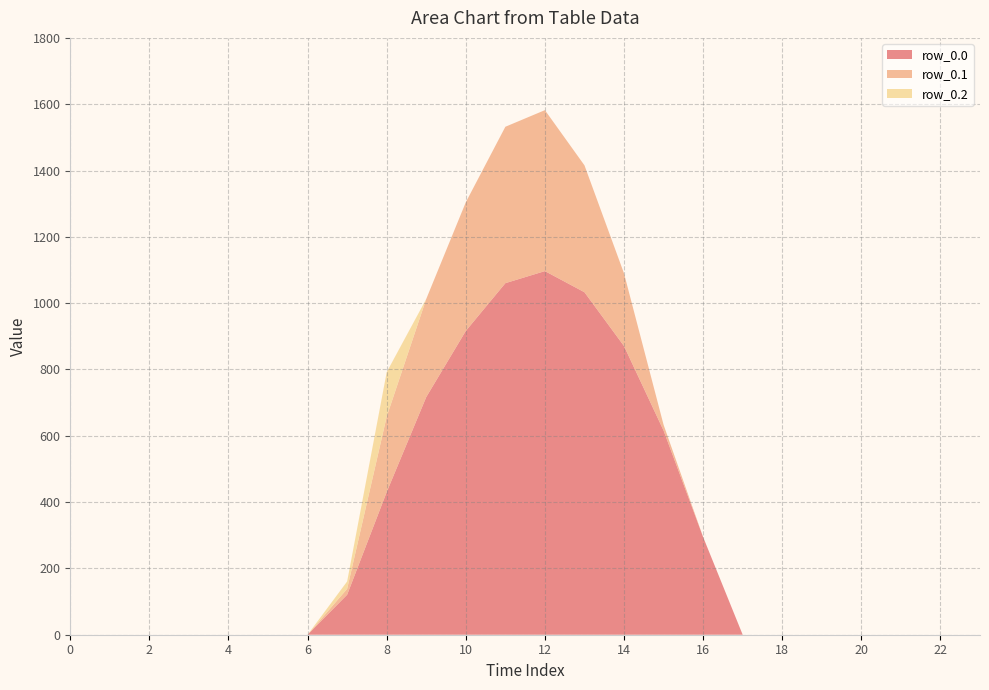

Reading left to right, list all the values displayed in this chart.

row_0.0: 0.0	0.0	0.0	0.0	0.0	0.0	0.0	120.6	430.3	716.9	916.2	1060.3	1096.7	1032.9	870.6	615.9	294.5	0.0	0.0	0.0	0.0	0.0	0.0	0.0
row_0.1: 0.0	0.0	0.0	0.0	0.0	0.0	0.0	17.7	227.5	295.9	388.1	471.7	485.4	382.7	219.2	17.3	0.0	0.0	0.0	0.0	0.0	0.0	0.0	0.0
row_0.2: 0.0	0.0	0.0	0.0	0.0	0.0	0.0	22.3	134.2	0.0	0.0	0.0	0.0	0.0	0.0	0.0	0.0	0.0	0.0	0.0	0.0	0.0	0.0	0.0